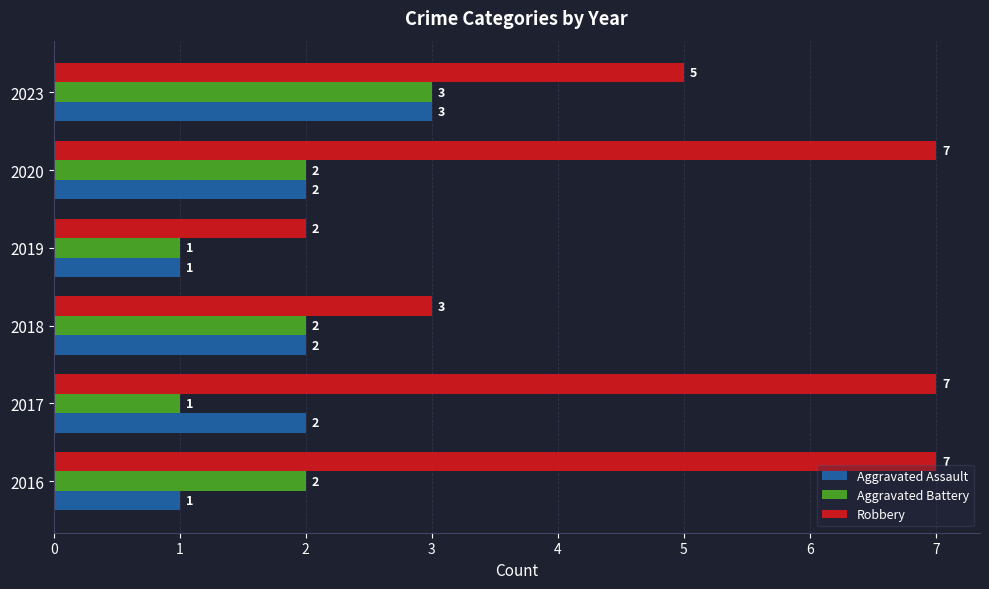

Which series has the widest spread of values?

Robbery